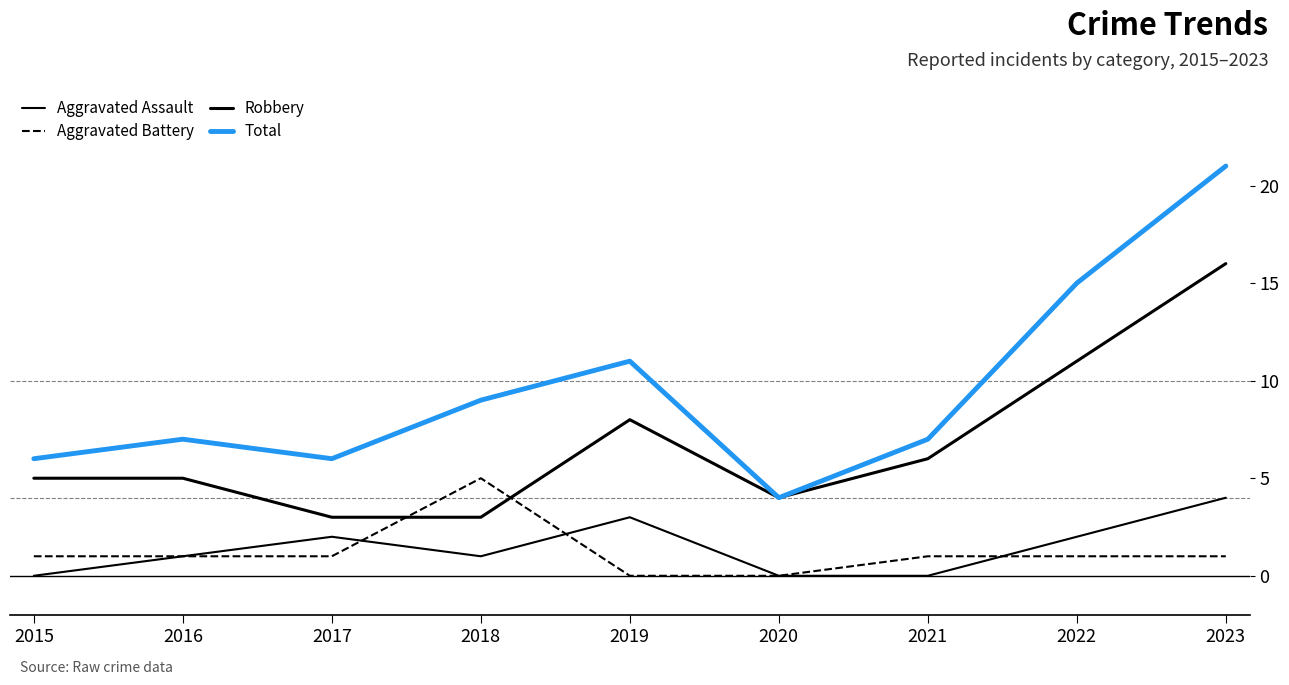

Is the value of Robbery at 2021 greater than the value of Total at 2019?

No